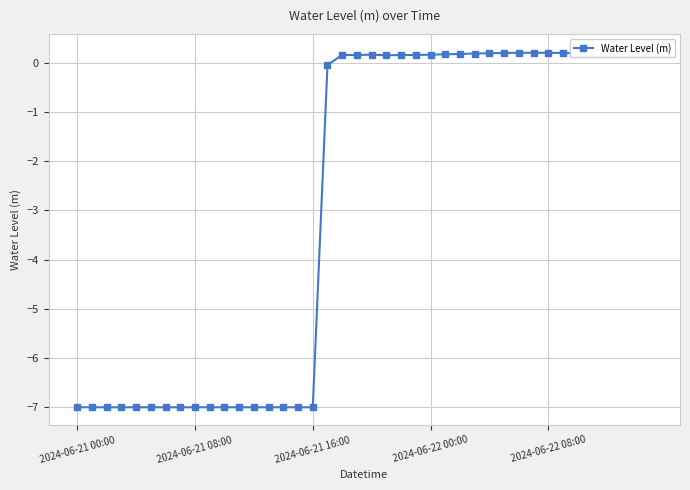

How many positive values are there?

22